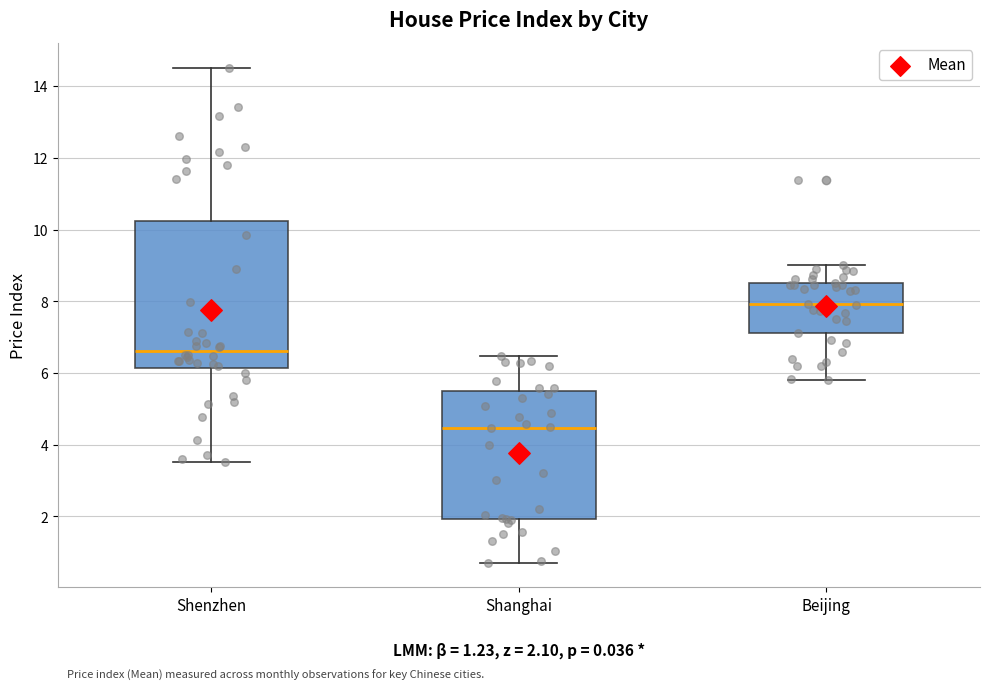

Which box has the highest median line?

Beijing